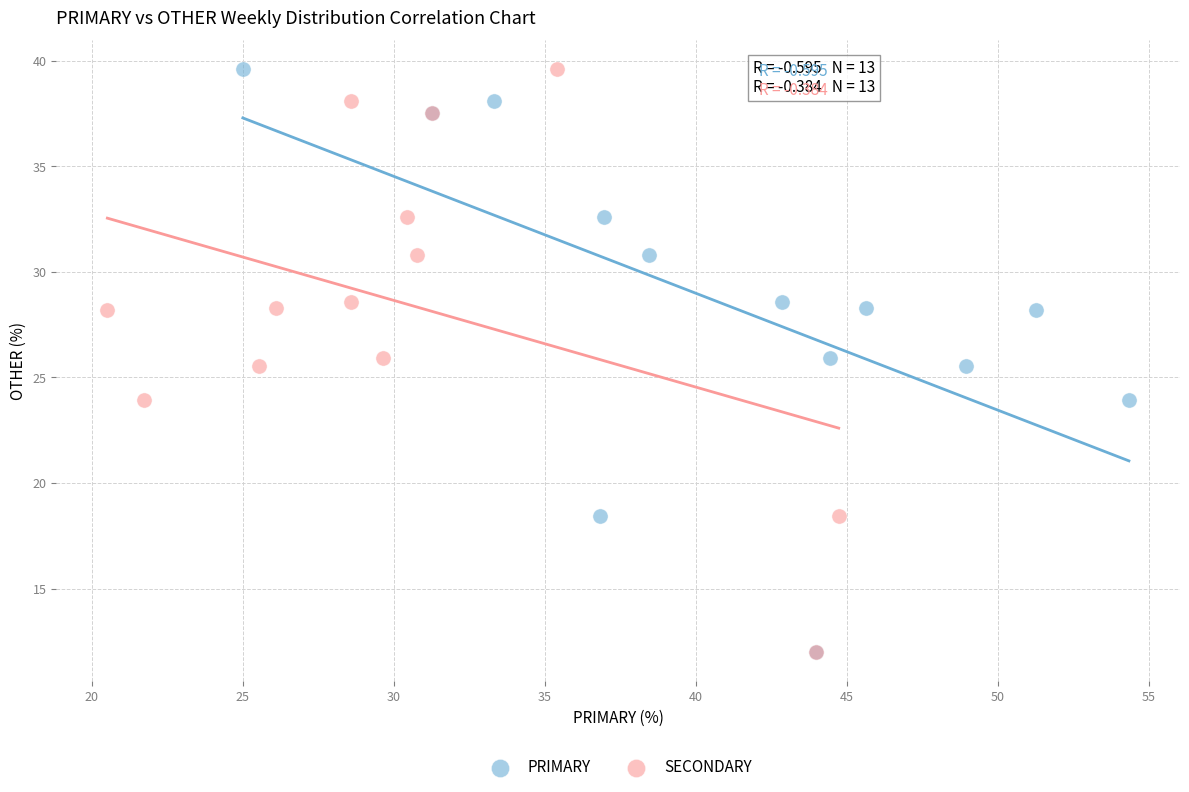

What are all the series names shown in the legend?

PRIMARY, SECONDARY